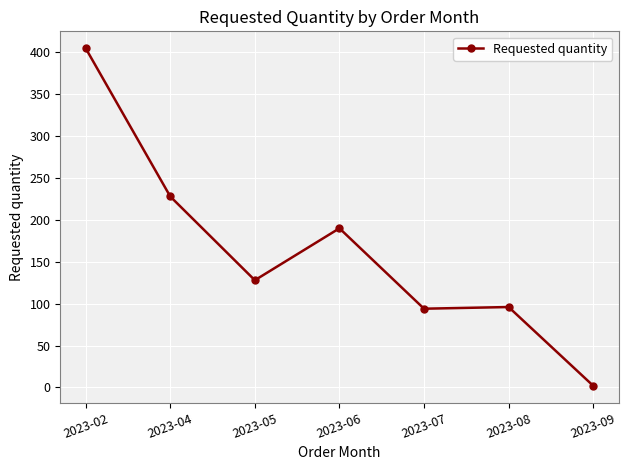

Reading left to right, transcribe all the data shown in this chart.

405	228	128	190	94	96	2